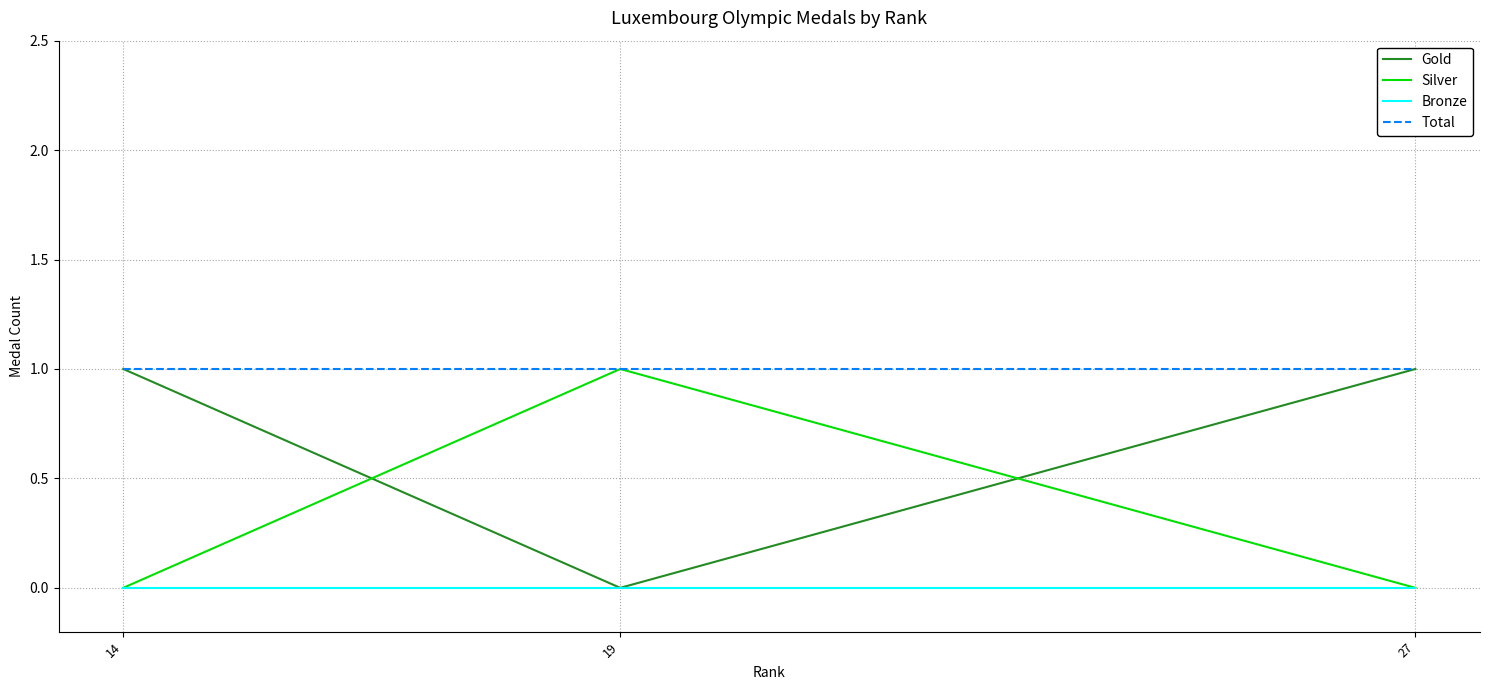

Reading left to right, transcribe all the data shown in this chart.

Gold: 14=1	19=0	27=1
Silver: 14=0	19=1	27=0
Bronze: 14=0	19=0	27=0
Total: 14=1	19=1	27=1